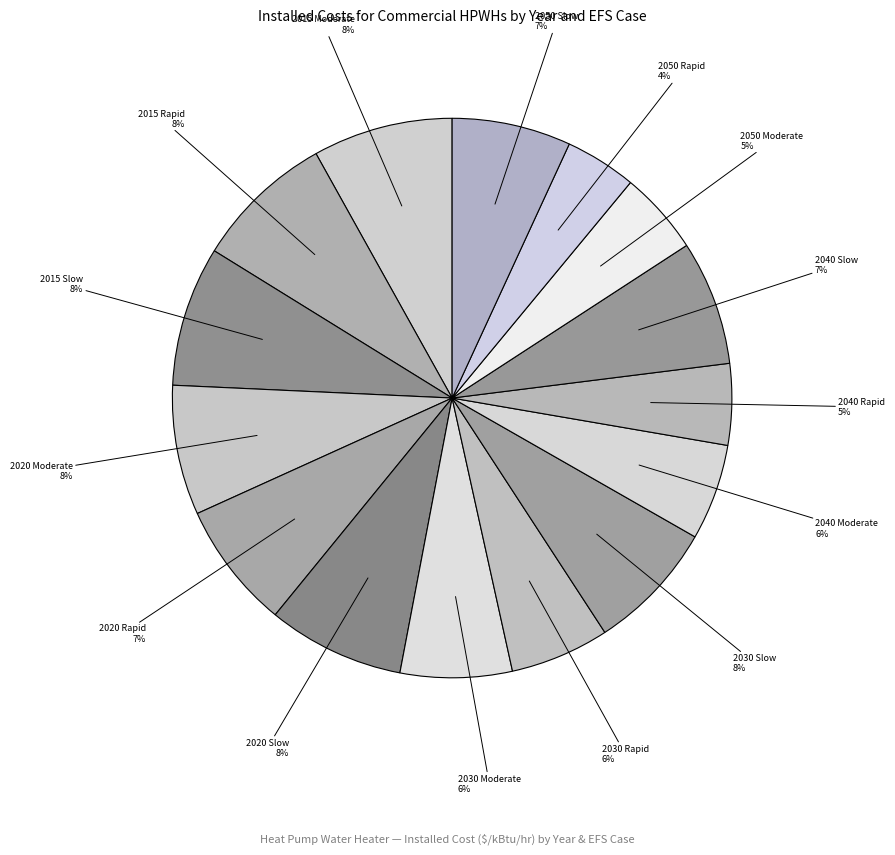

How many segments does this pie chart have?

15